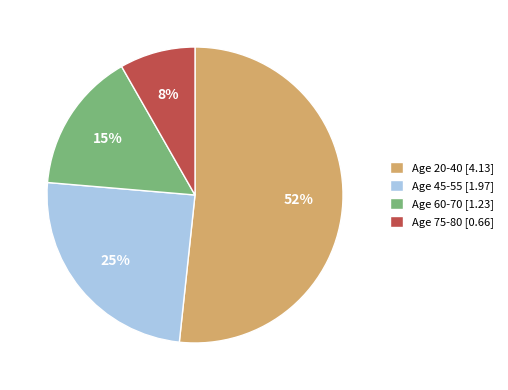

Count the number of slices in the pie.

4